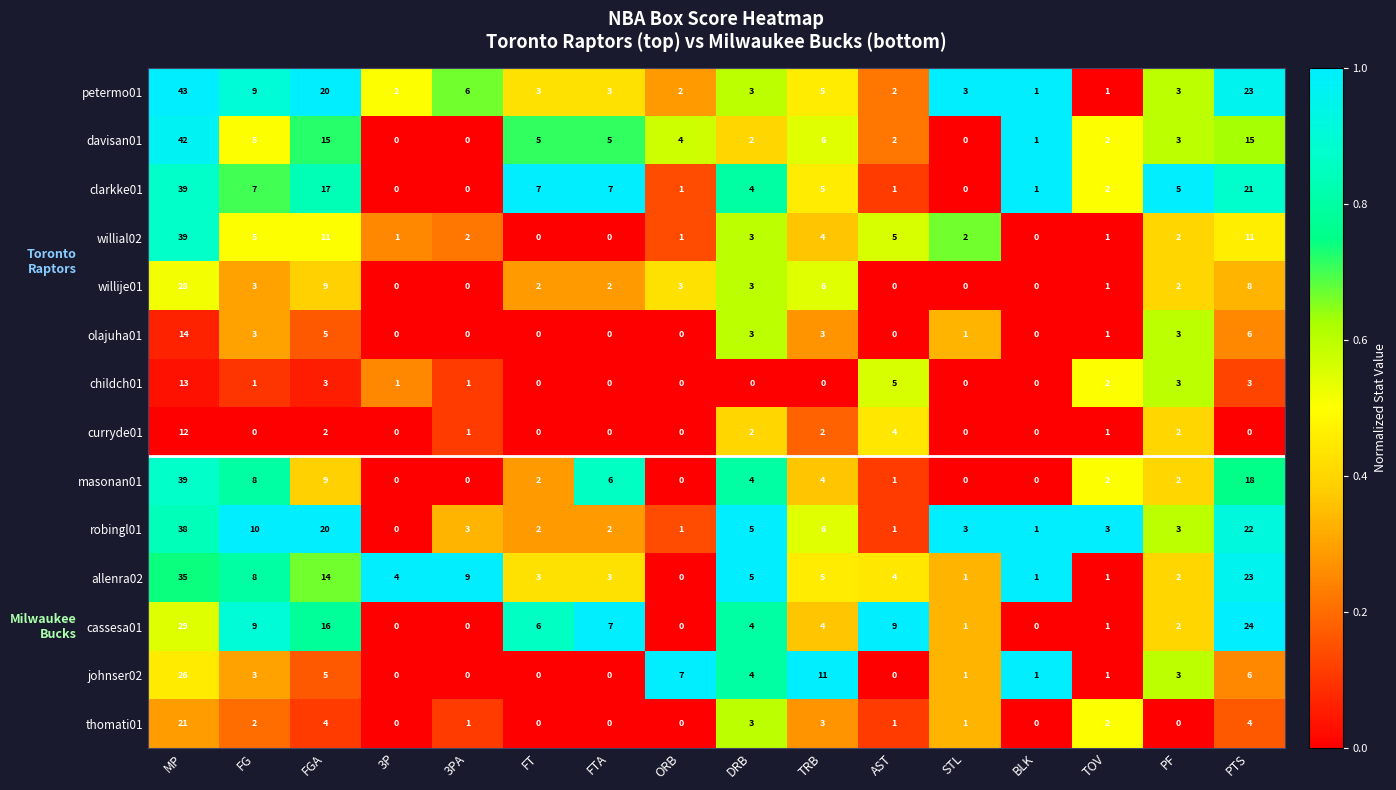

What is the spread (max minus min) of values at DRB?

5